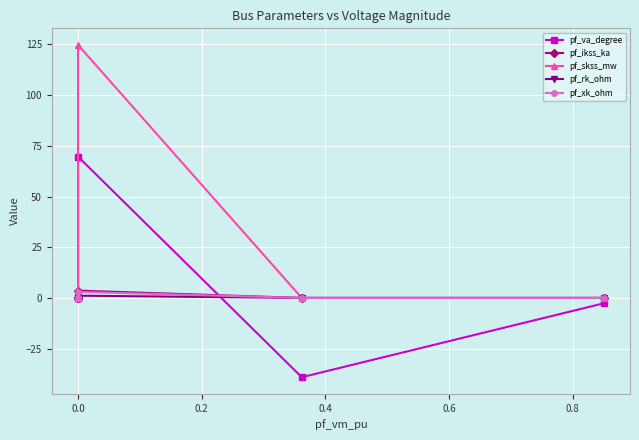

True or false: pf_skss_mw and pf_rk_ohm intersect in this chart.

False